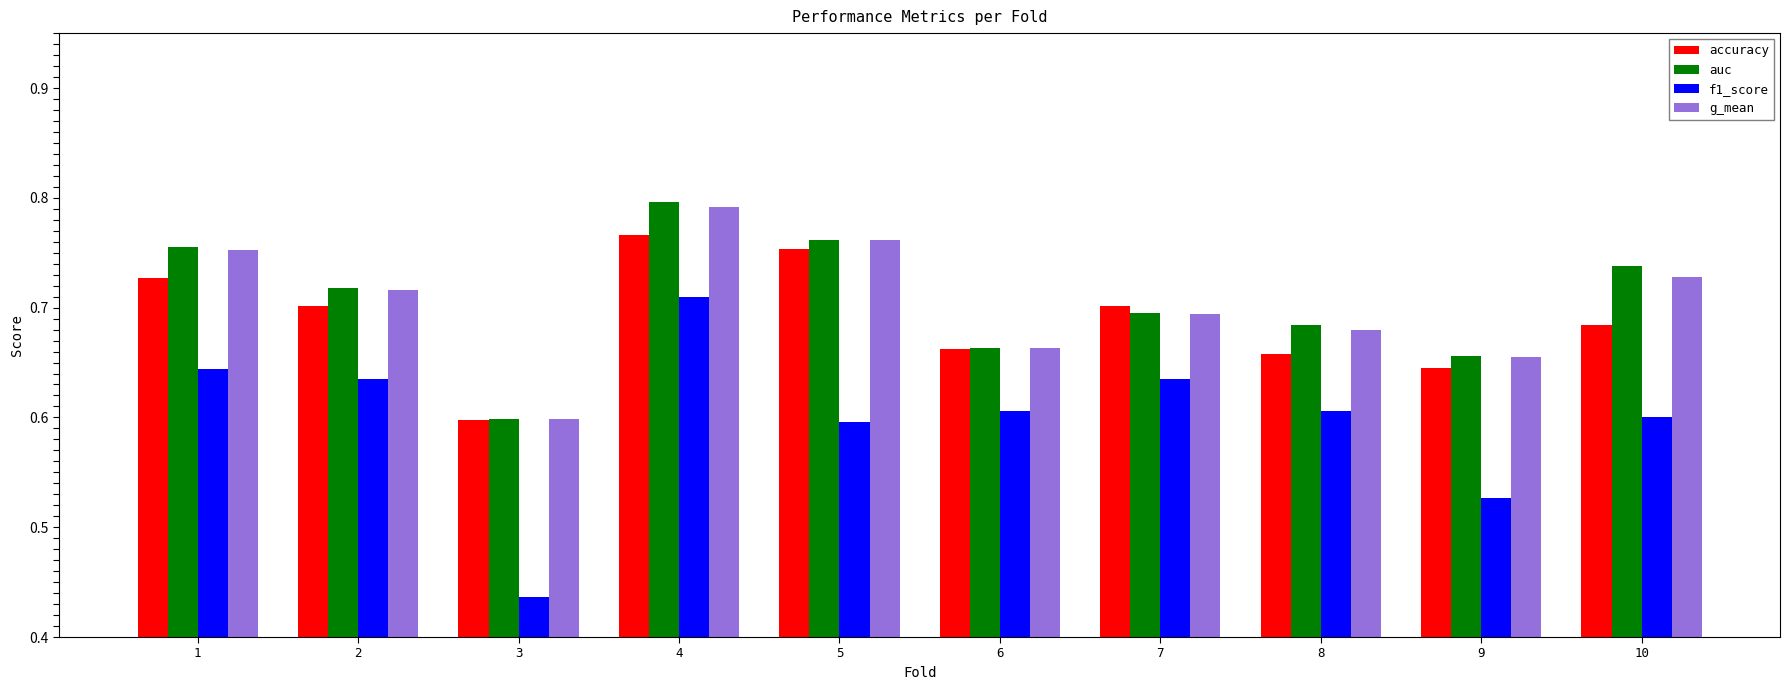

At which category does the chart reach its peak across all series?

4